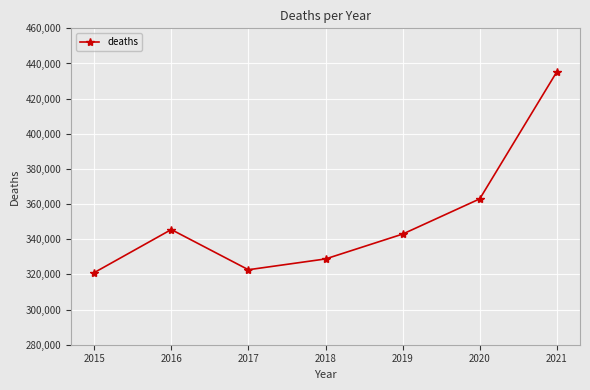

What is the change in value from 2020 to 2021?

+72338